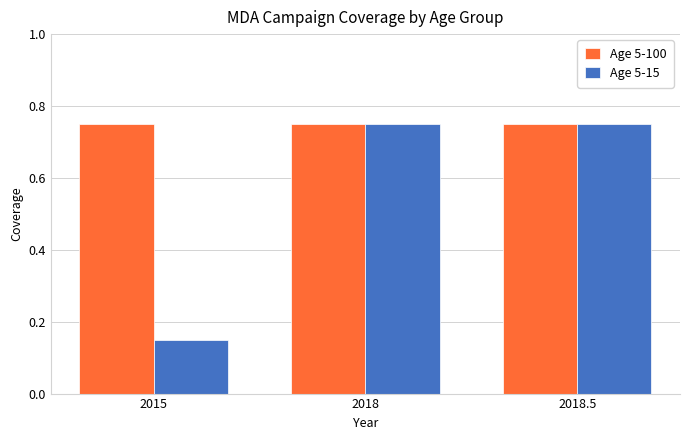

The Age 5-100 series shows 0.3 at 2018.5. True or false?

False